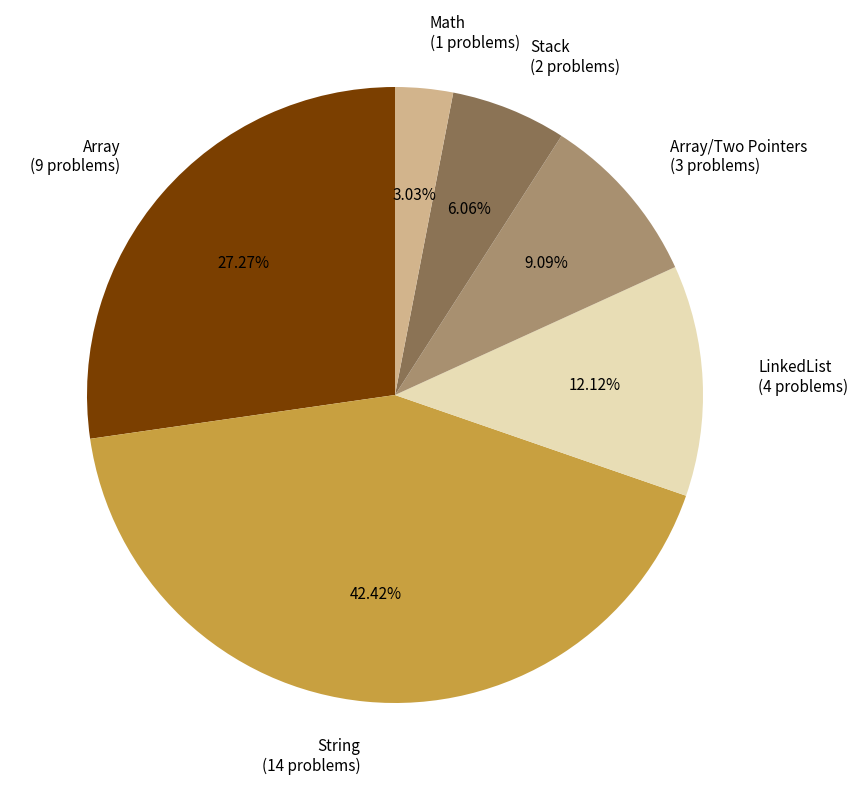

Which has a higher value, Array (9 problems) or Stack (2 problems)?

Array (9 problems)